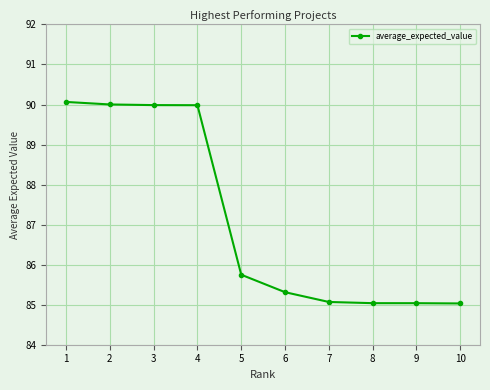

What is the ratio of the value at 6 to the value at 4?

0.9